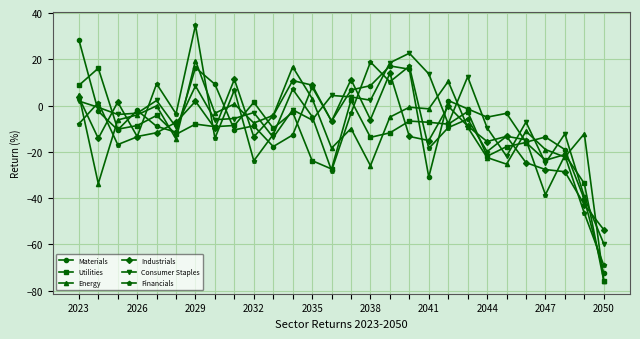

True or false: Materials and Consumer Staples cross at least once.

True